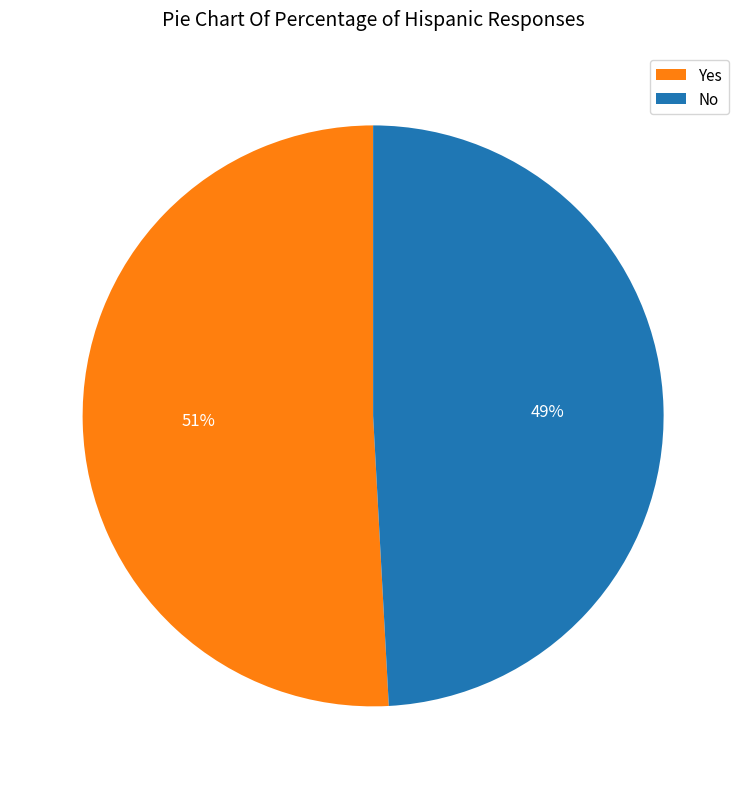

Is there a majority slice in this chart?

Yes